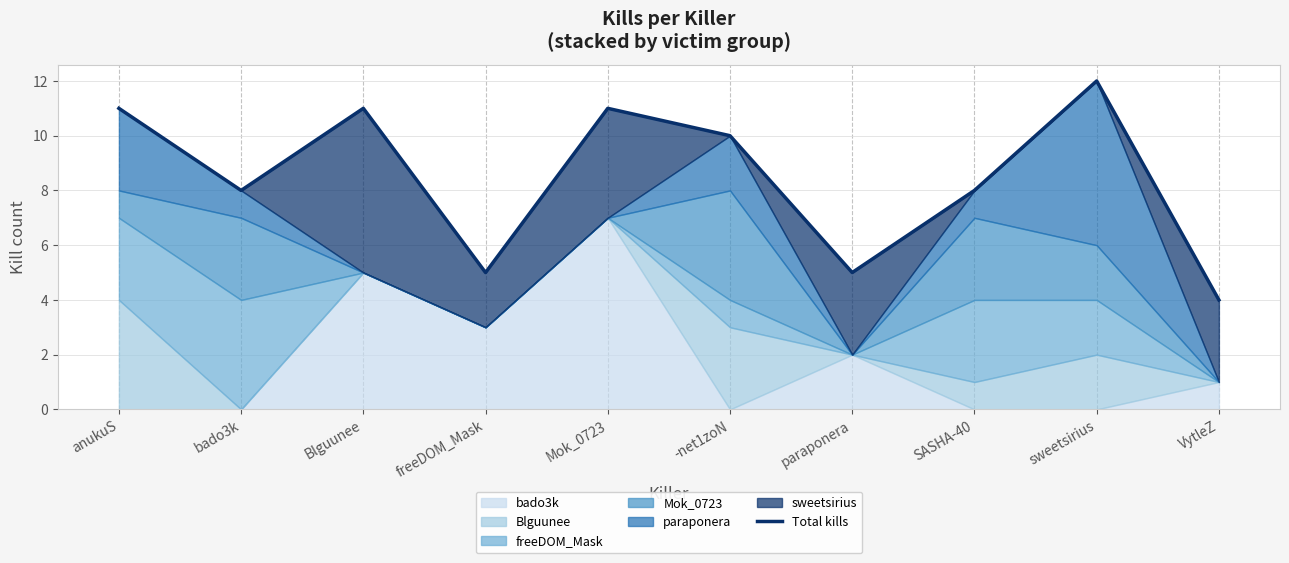

Which category has the lowest value across all series?

VytleZ